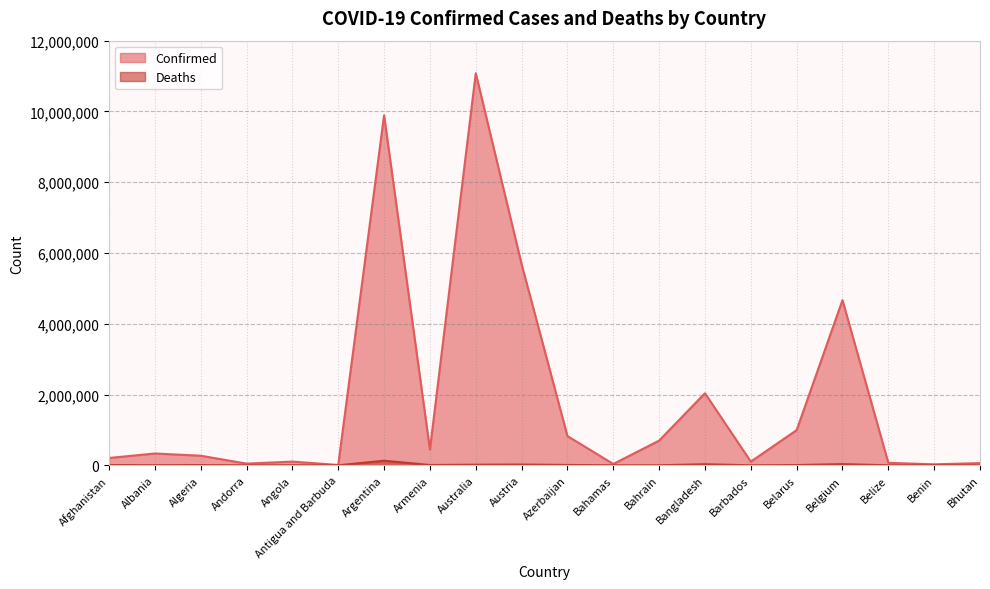

What are all the series names shown in the legend?

Confirmed, Deaths